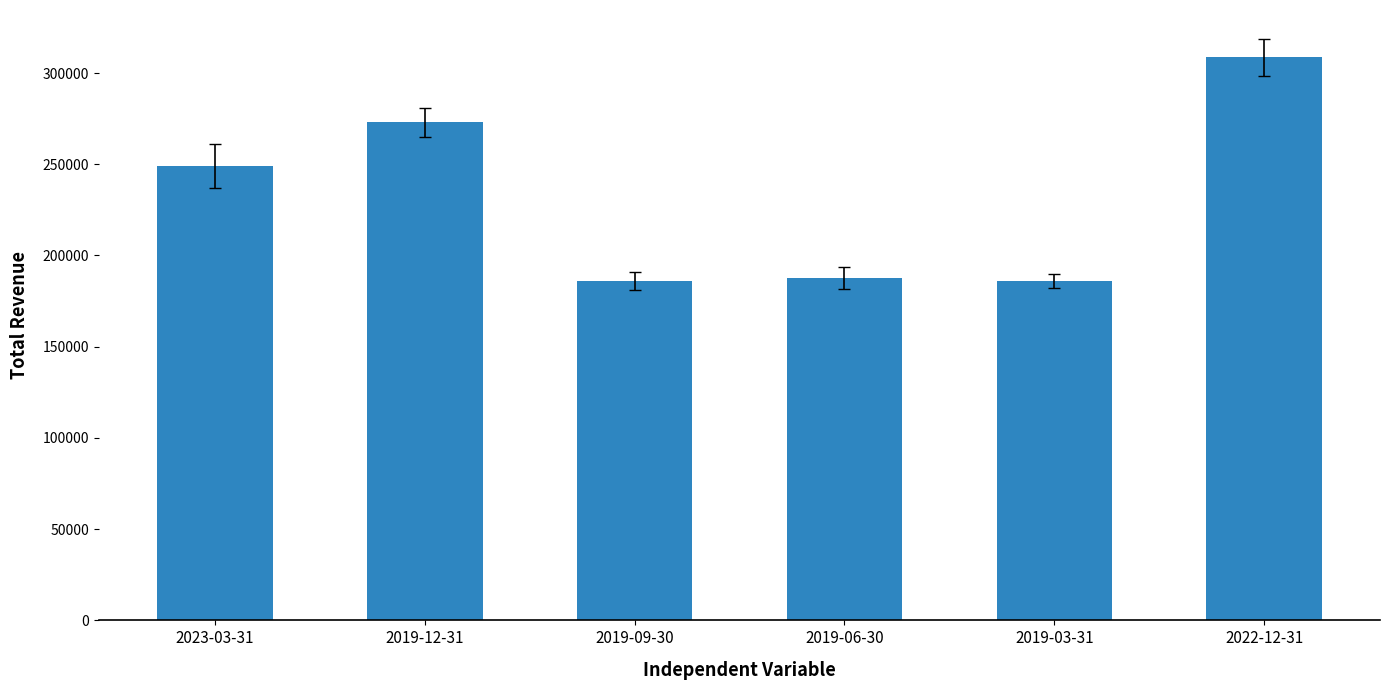

Which category has the highest value across all series?

2022-12-31